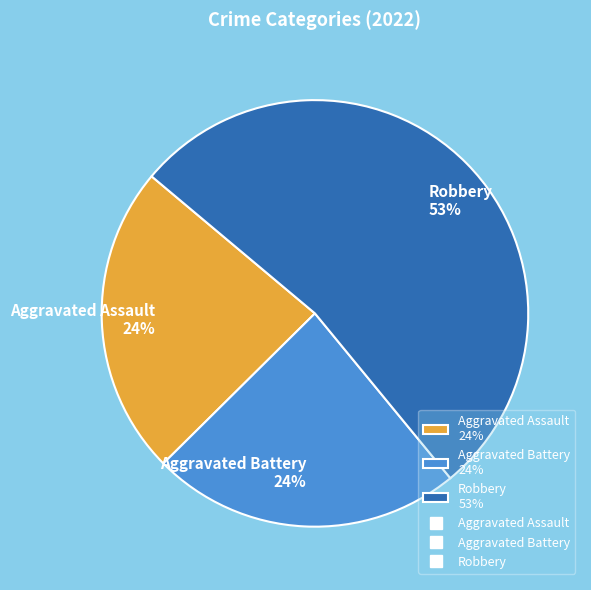

How many segments does this pie chart have?

3